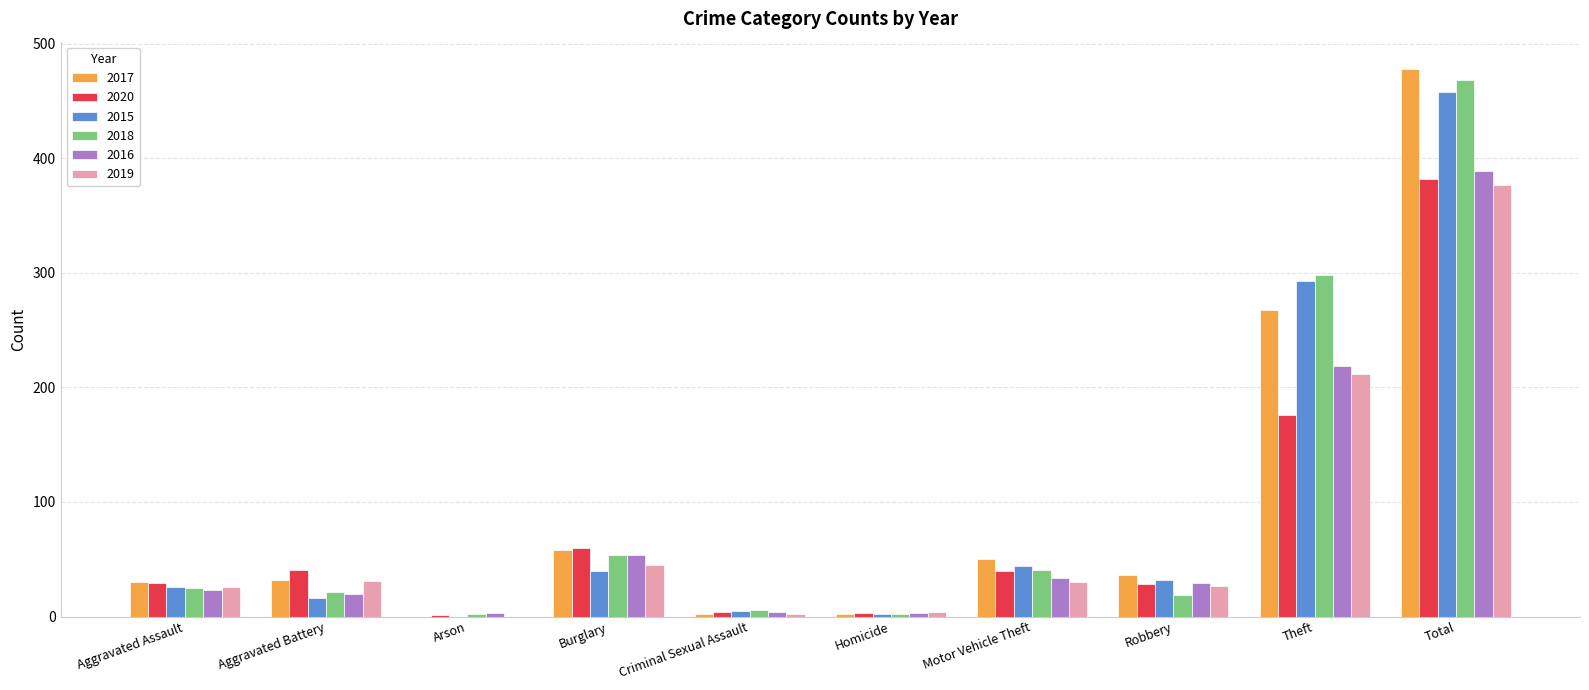

At which label is 2017 closest to 239?

Theft